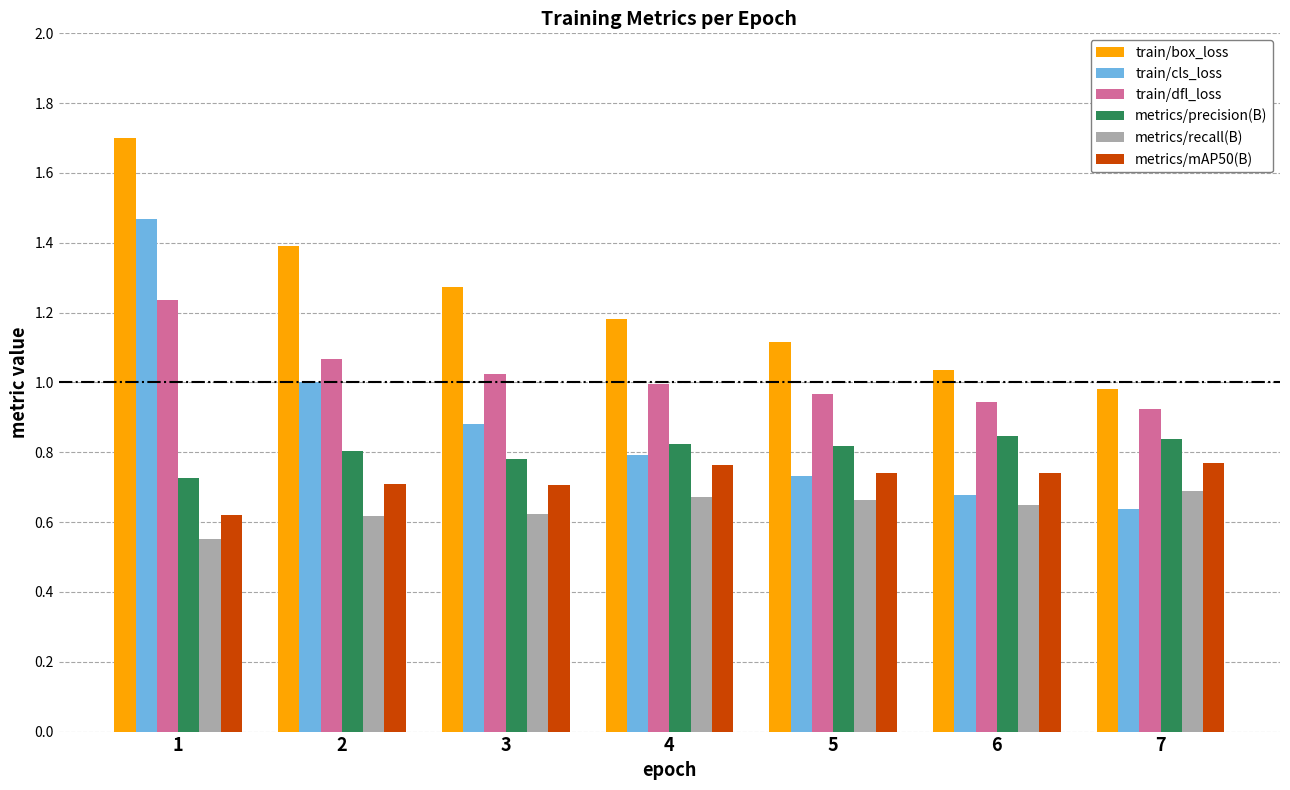

How many series are shown in this chart?

6